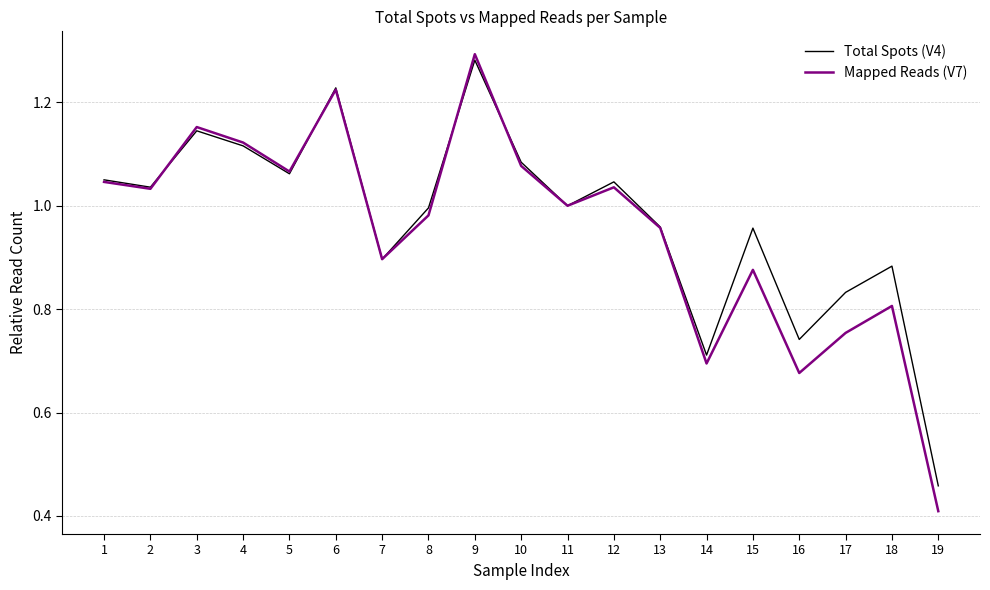

Which series changed the most between 2 and 4?

Mapped Reads (V7)